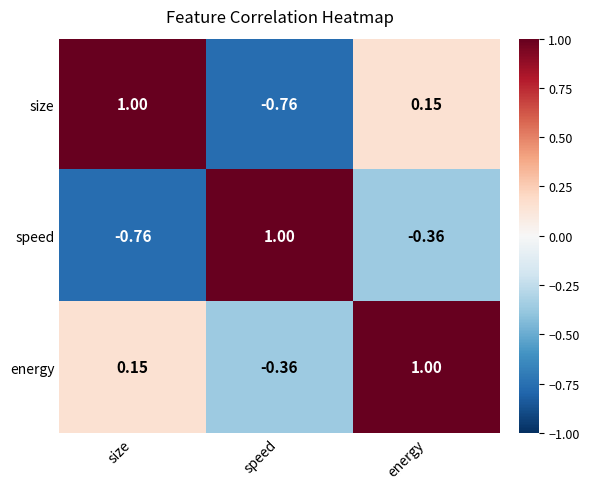

Which series has the largest total across all categories?

energy